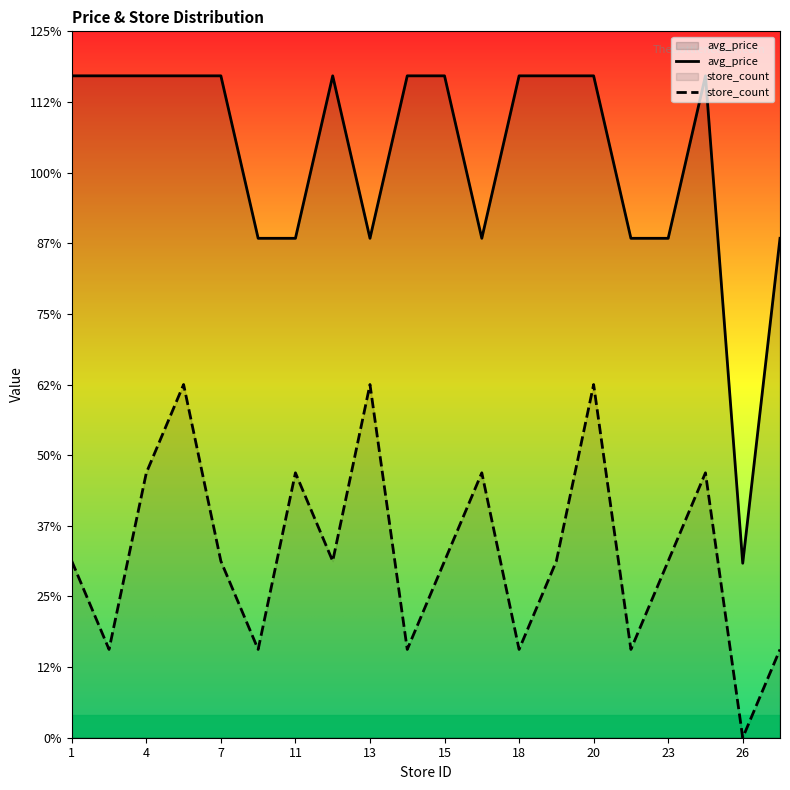

What is the sum of the avg_price values at 18 and 11?

23.8